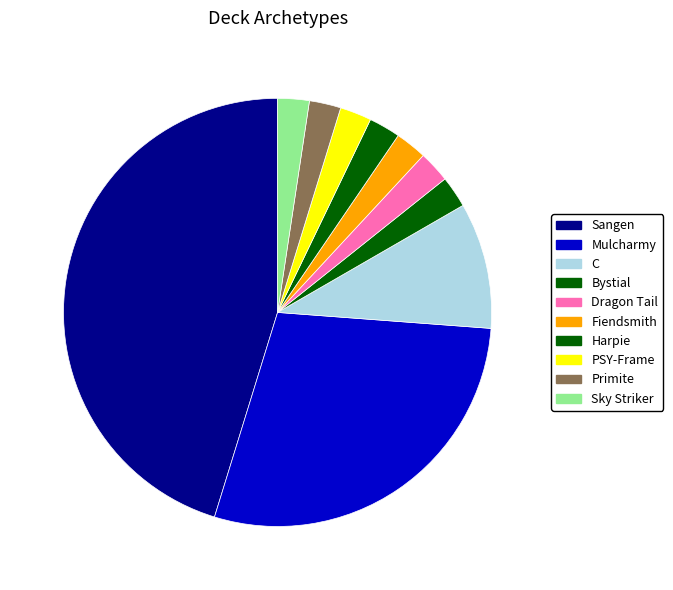

Count the number of slices in the pie.

10